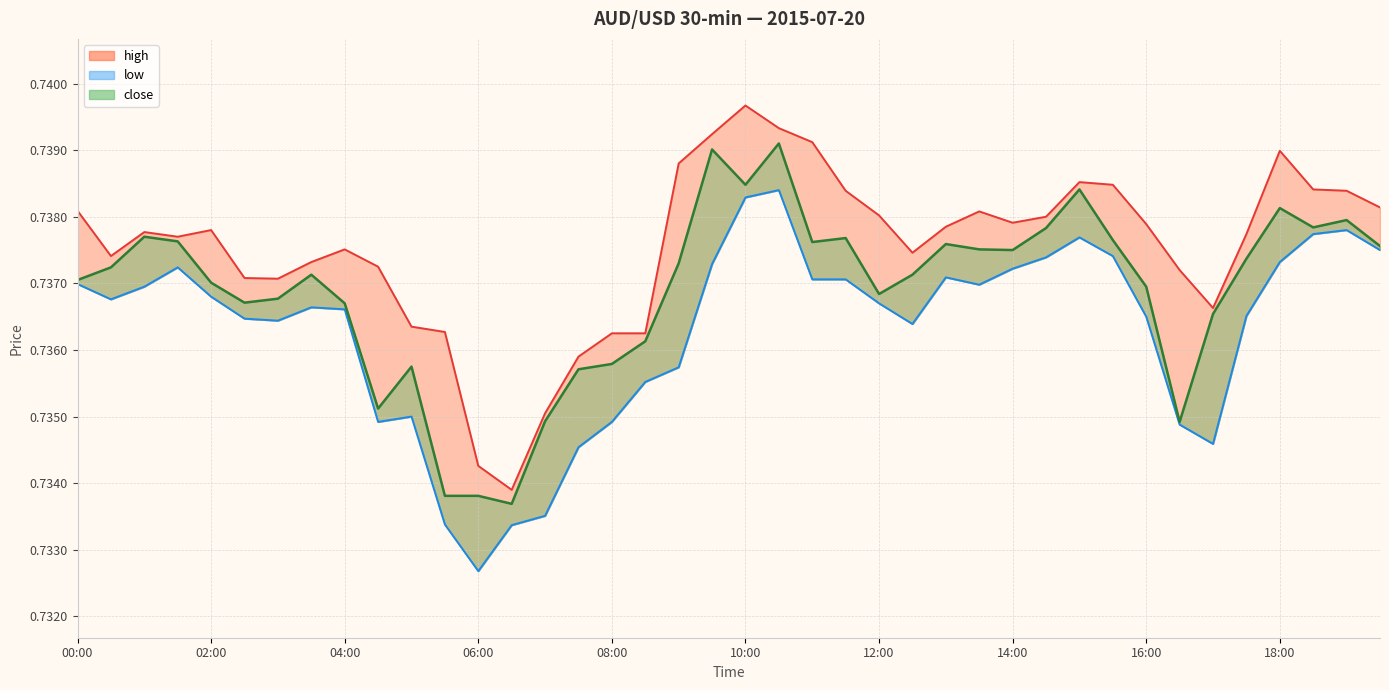

What position from the right is 13:00?

14